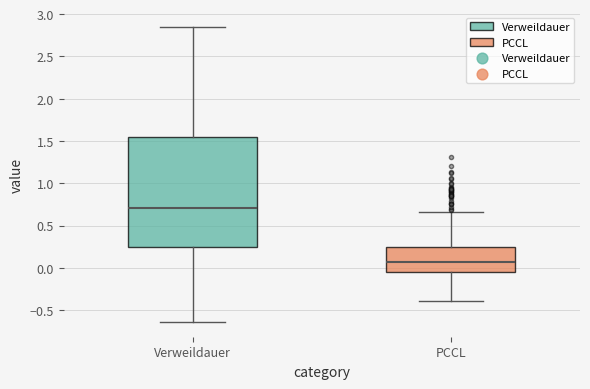

Which box is the tallest, from its lower edge to its upper edge?

Verweildauer